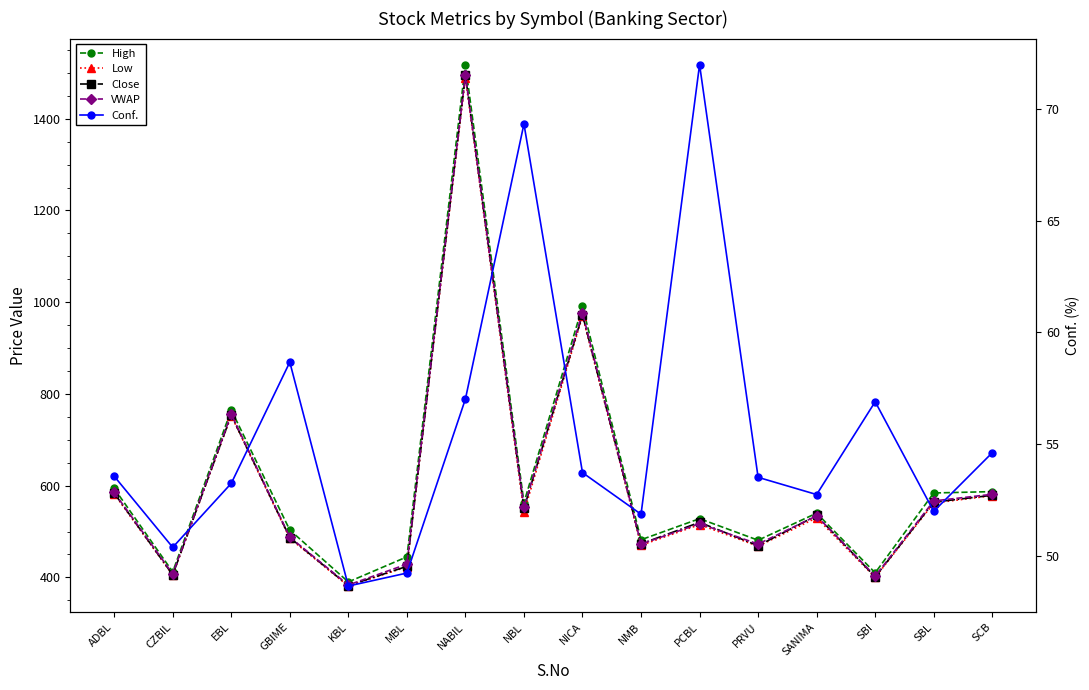

What is the value of the Low point at the 12th from the left?

468.0